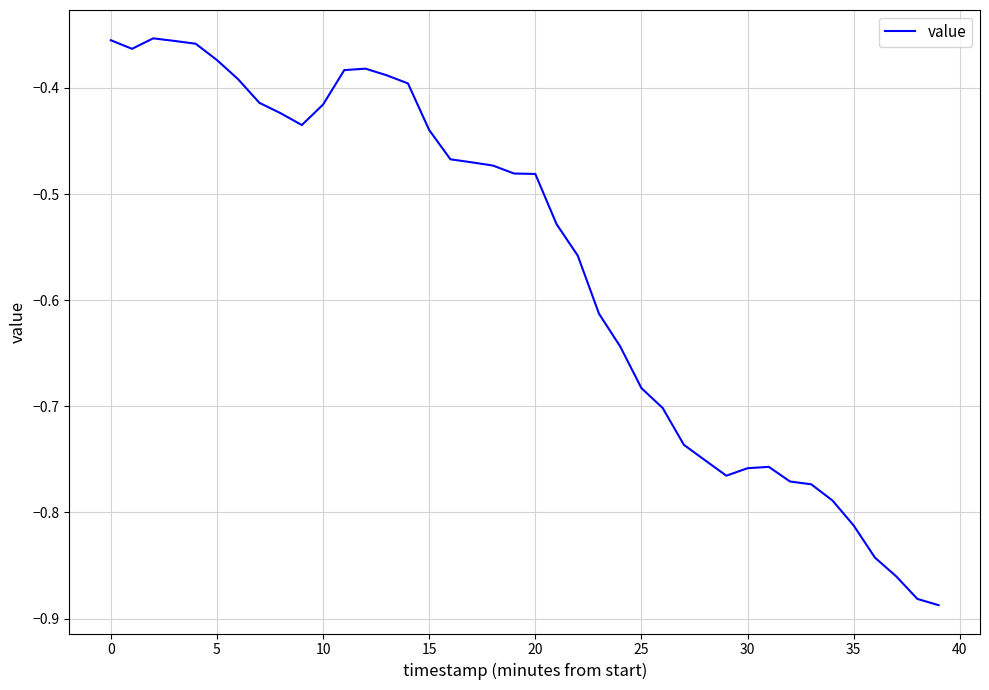

What is the difference between the maximum and minimum values?

0.5